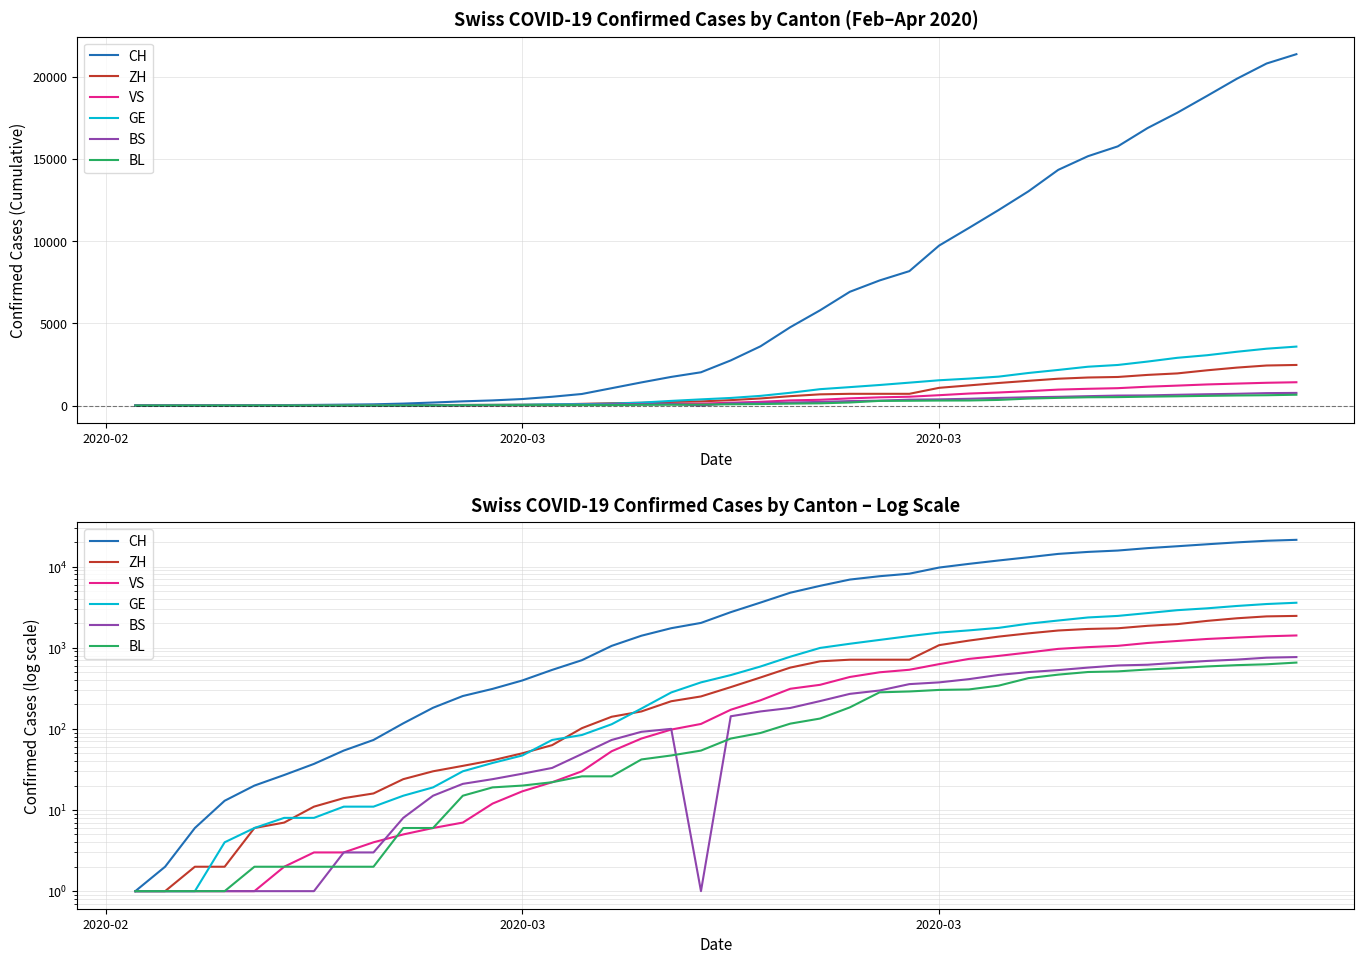

At how many categories does at least one series exceed 9482?

13